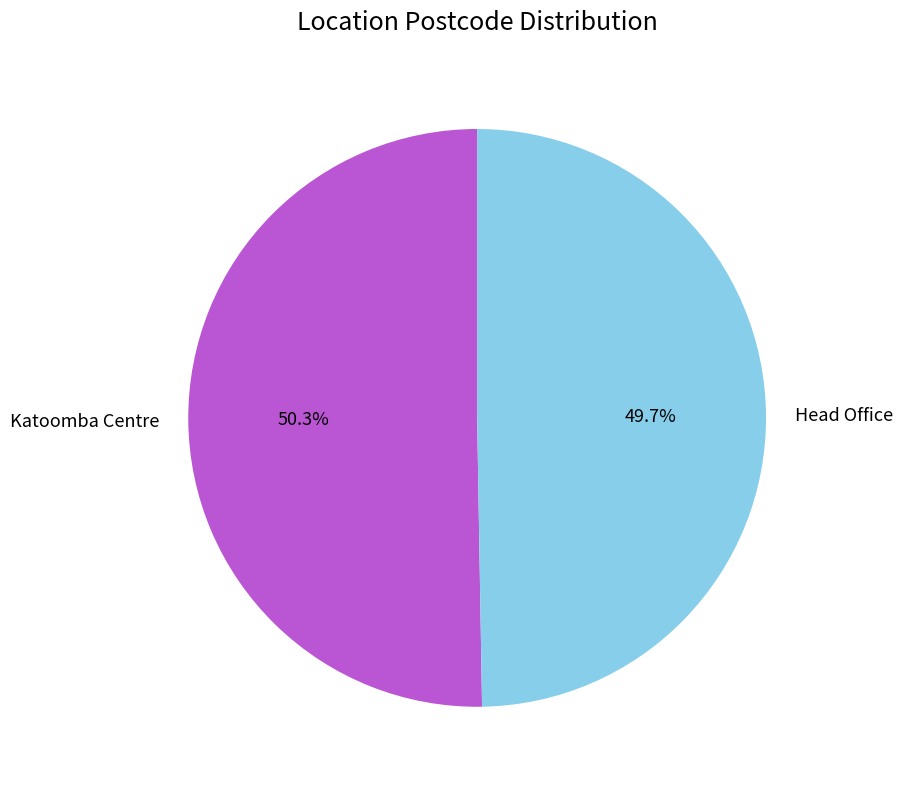

Which slice is the smallest?

Head Office